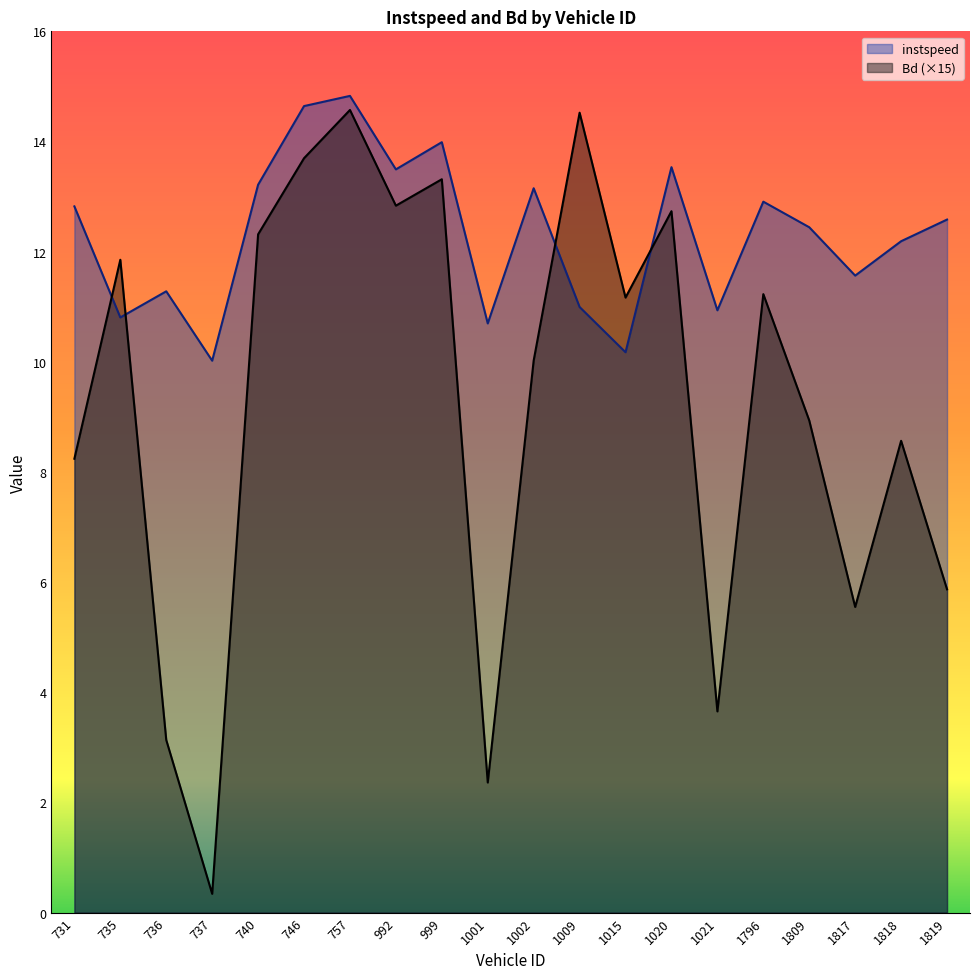

How many interior local valleys does the Bd series have?

6